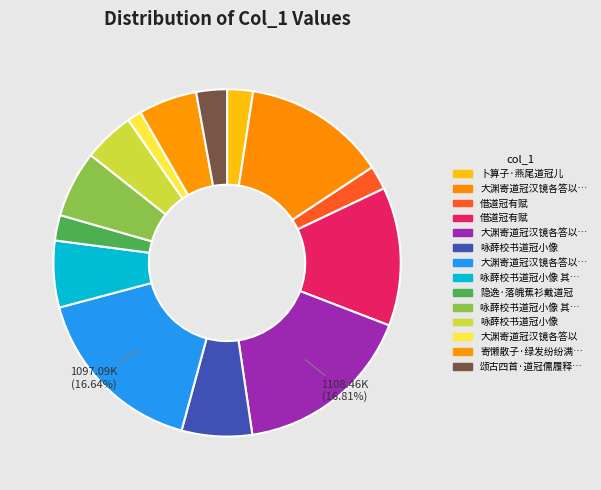

Count the number of slices in the pie.

14